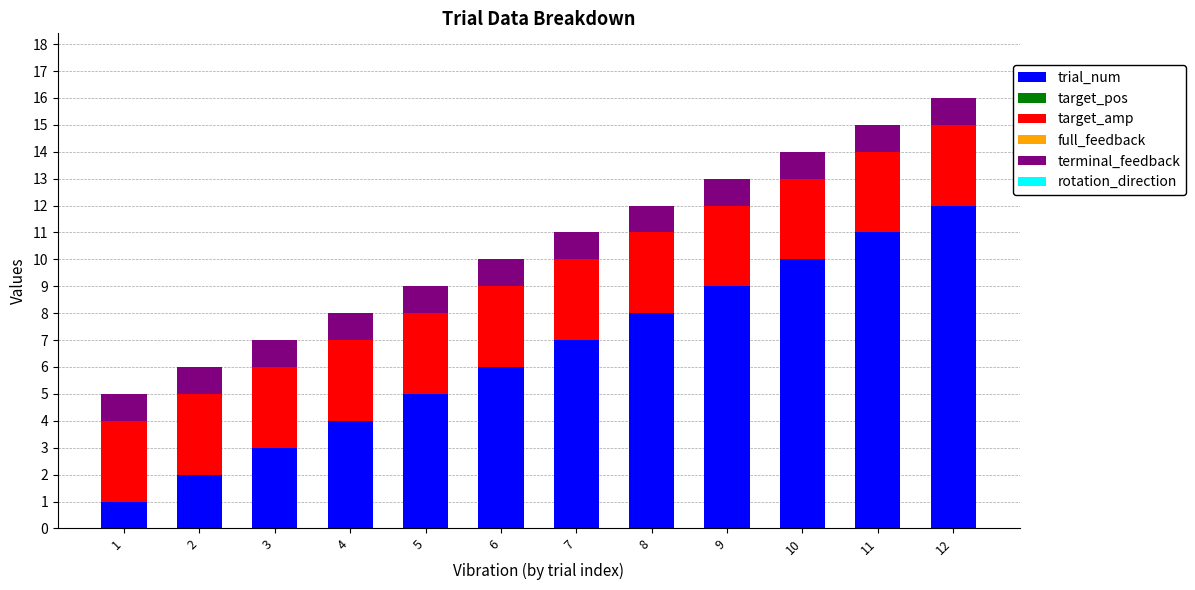

What is the difference between the maximum and second lowest values in the trial_num series?

10